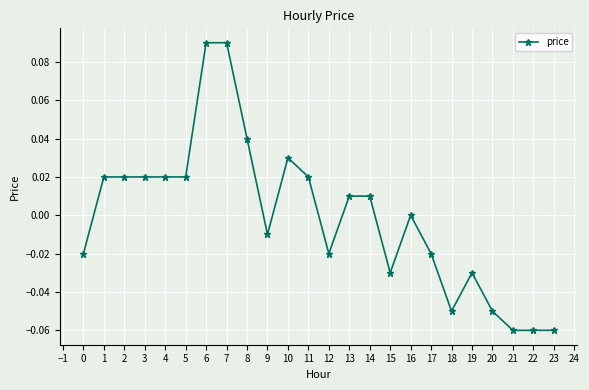

Is it true that the value at 18 is -0.0?

False